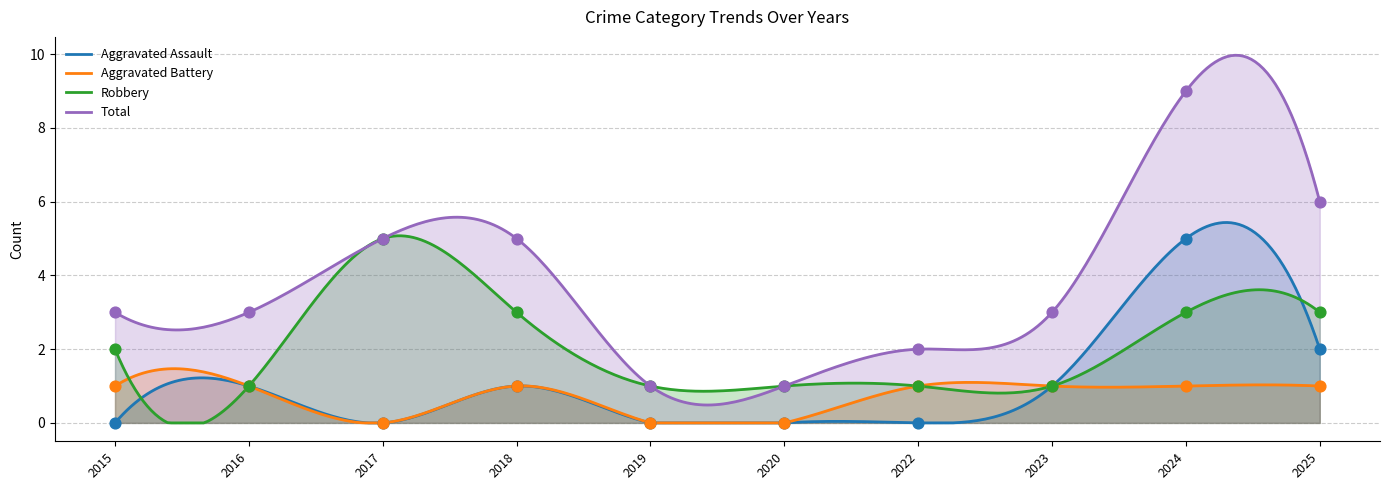

Which series has the largest total across all categories?

Total